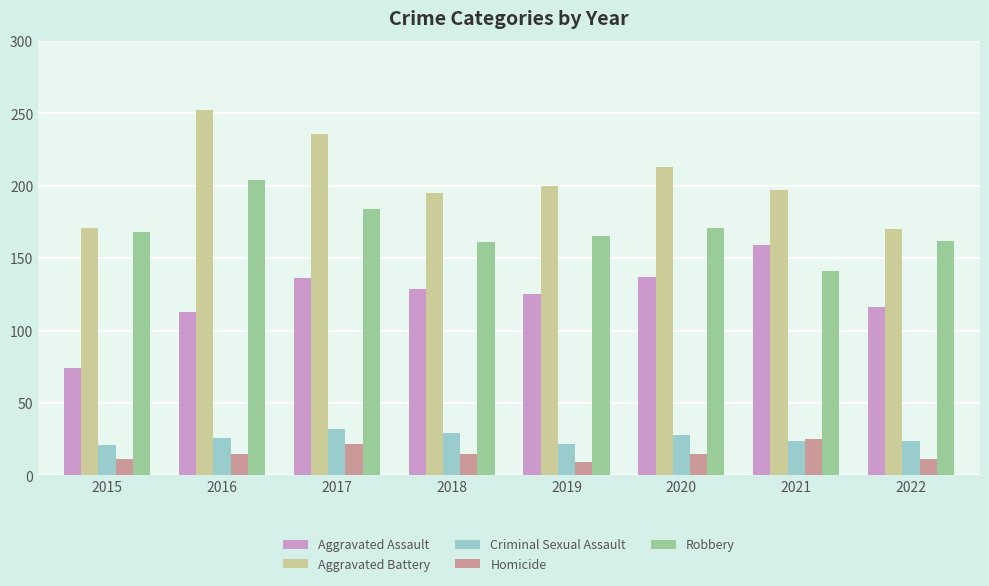

The Aggravated Assault series shows 125 at 2019. True or false?

True